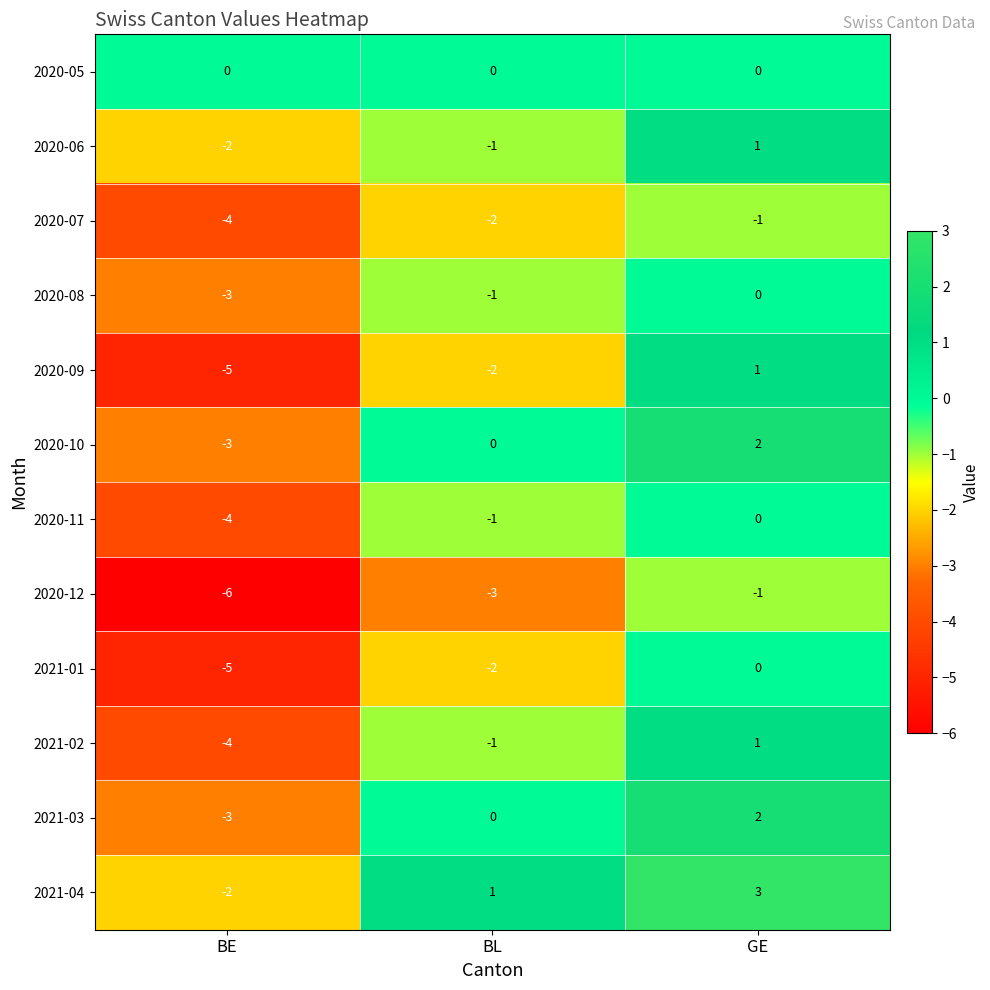

The 2020-08 series shows -2 at BL. True or false?

False